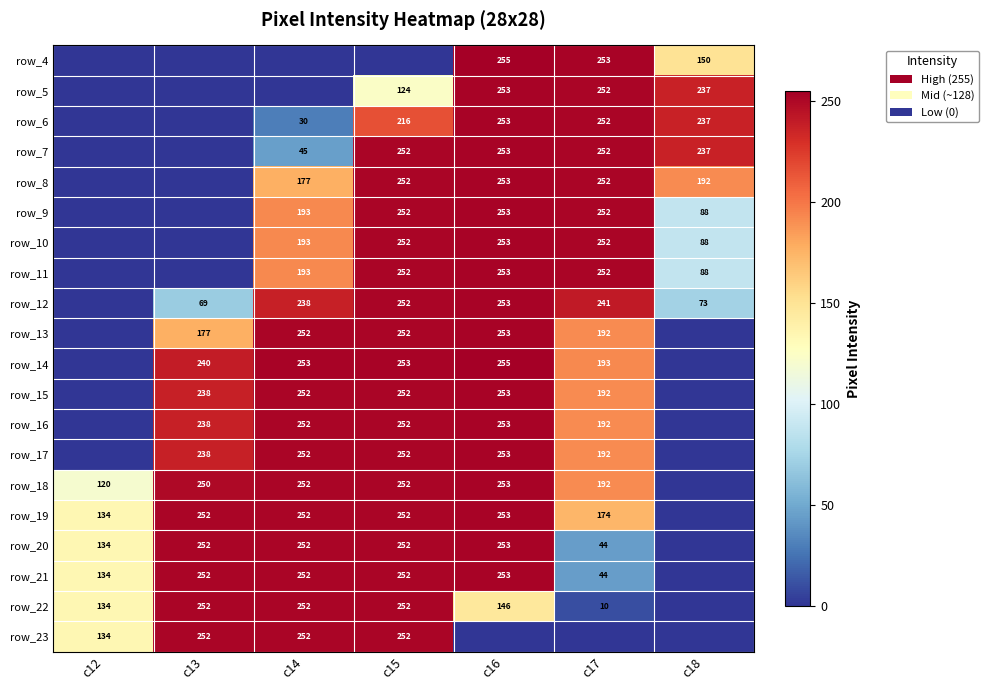

What is the difference between the row_7 values at c15 and c16?

1